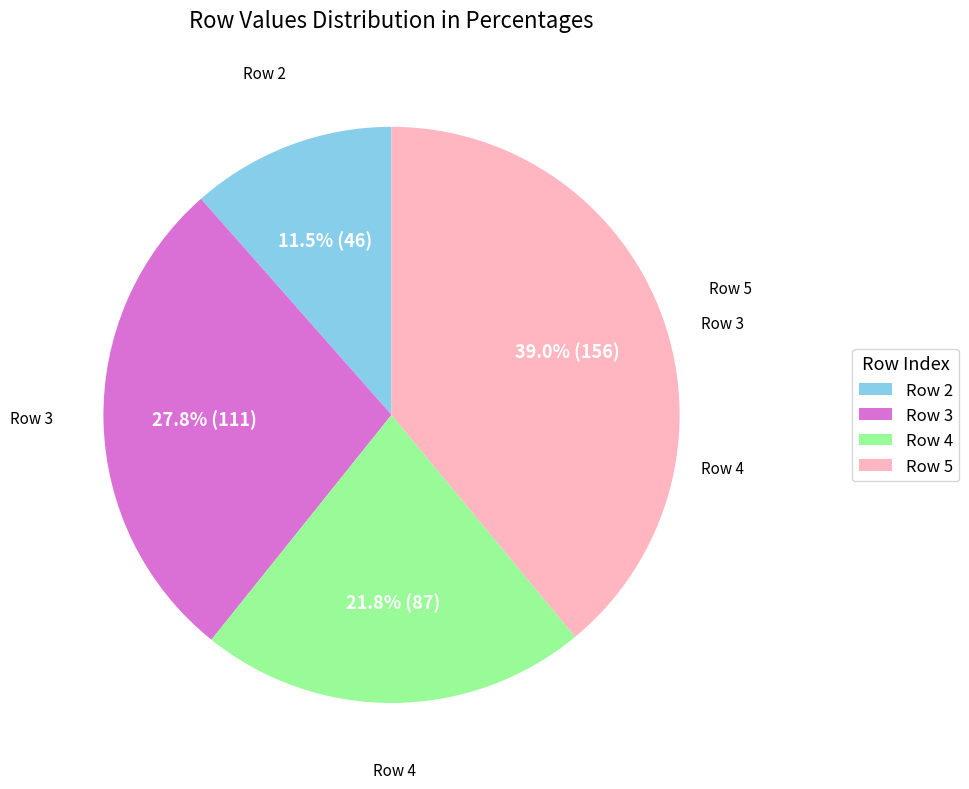

Between Row 5 and Row 2, which is larger?

Row 5